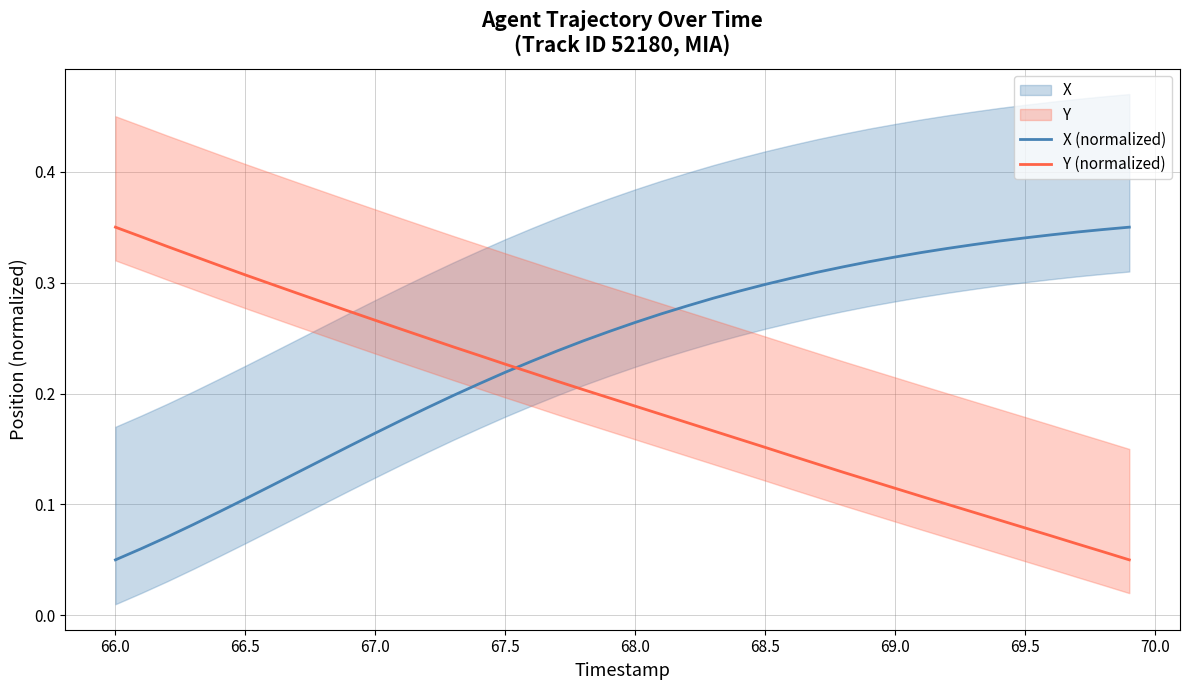

True or false: X (normalized) has more than 0 interior local peaks.

False